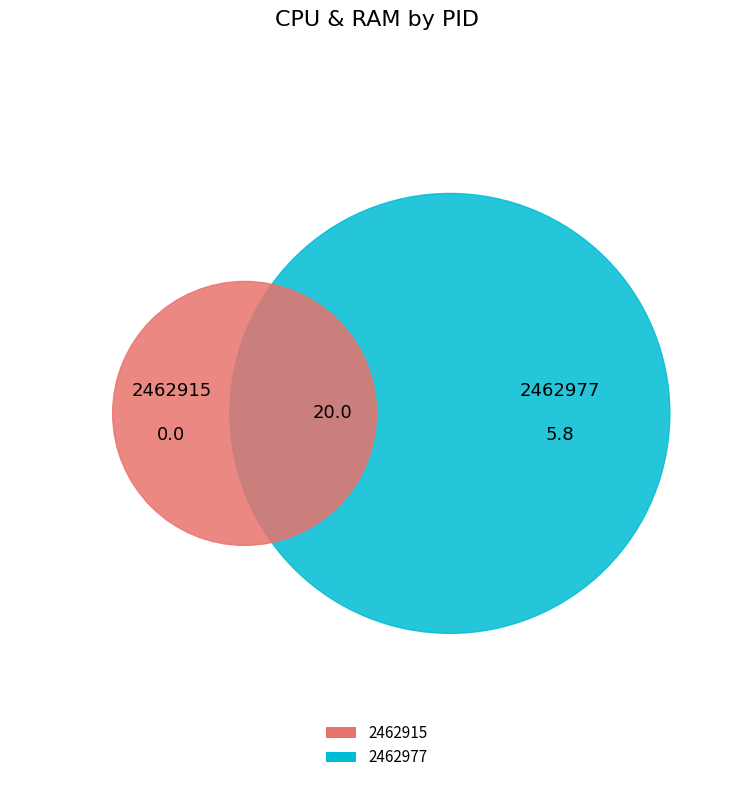

To the nearest percent, what portion does 2462977 represent?

100%